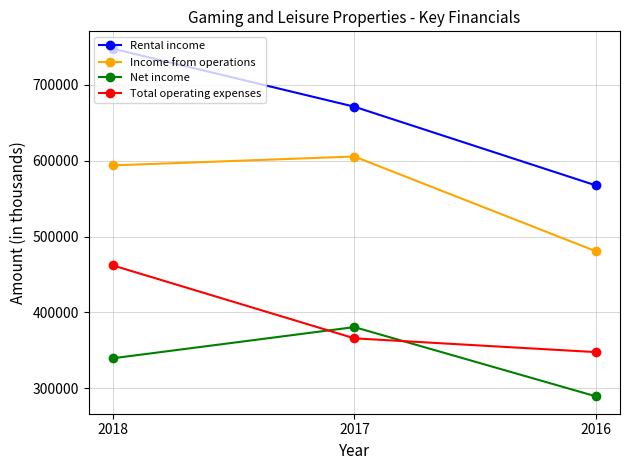

Reading right to left, what are all the values shown in this chart?

Rental income: 567444	671190	747654
Income from operations: 480623	605518	593810
Net income: 289305	380598	339516
Total operating expenses: 347632	365789	461917